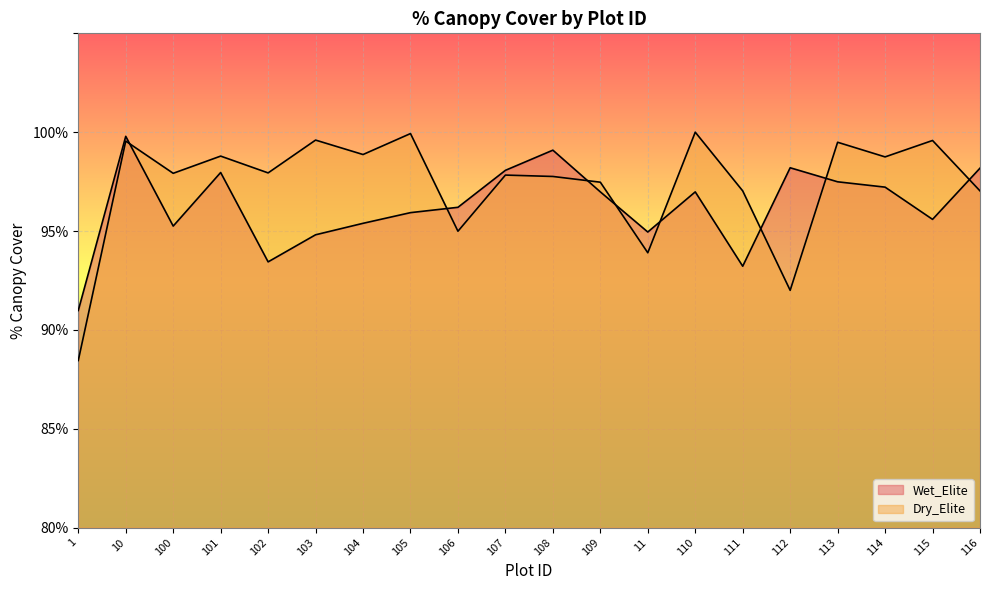

Reading right to left, list all the values displayed in this chart.

Wet_Elite: 116=98.2	115=95.6	114=97.2	113=97.5	112=98.2	111=93.2	110=97.0	11=95.0	109=97.0	108=99.1	107=98.1	106=96.2	105=95.9	104=95.4	103=94.8	102=93.4	101=98.0	100=95.2	10=99.8	1=91.0
Dry_Elite: 116=97.0	115=99.6	114=98.8	113=99.5	112=92.0	111=97.0	110=100.0	11=93.9	109=97.5	108=97.8	107=97.8	106=95.0	105=99.9	104=98.9	103=99.6	102=97.9	101=98.8	100=97.9	10=99.5	1=88.5